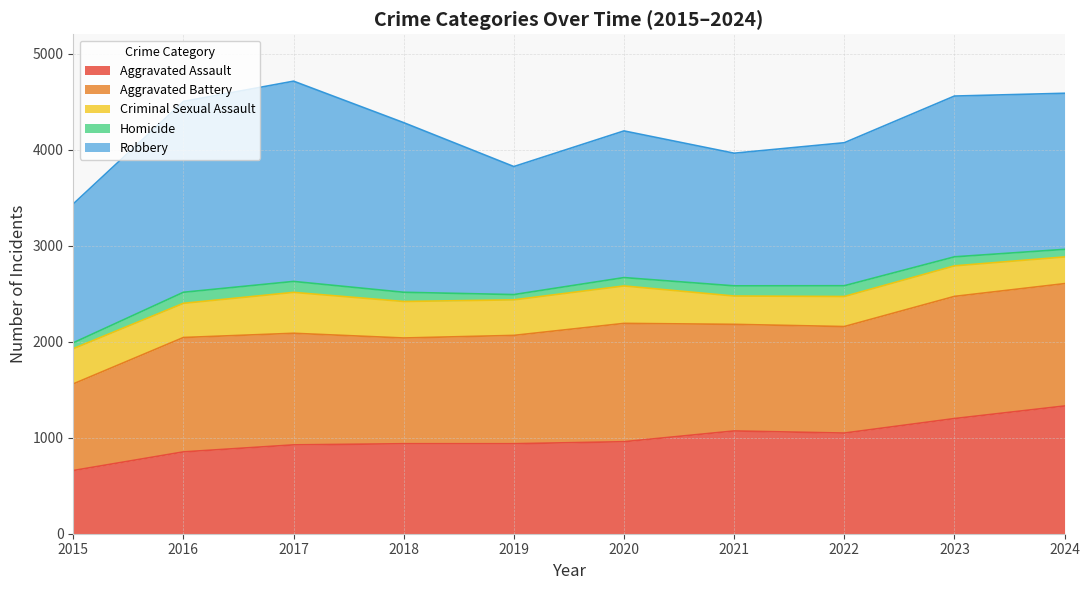

How many times do Aggravated Assault and Aggravated Battery cross each other?

1